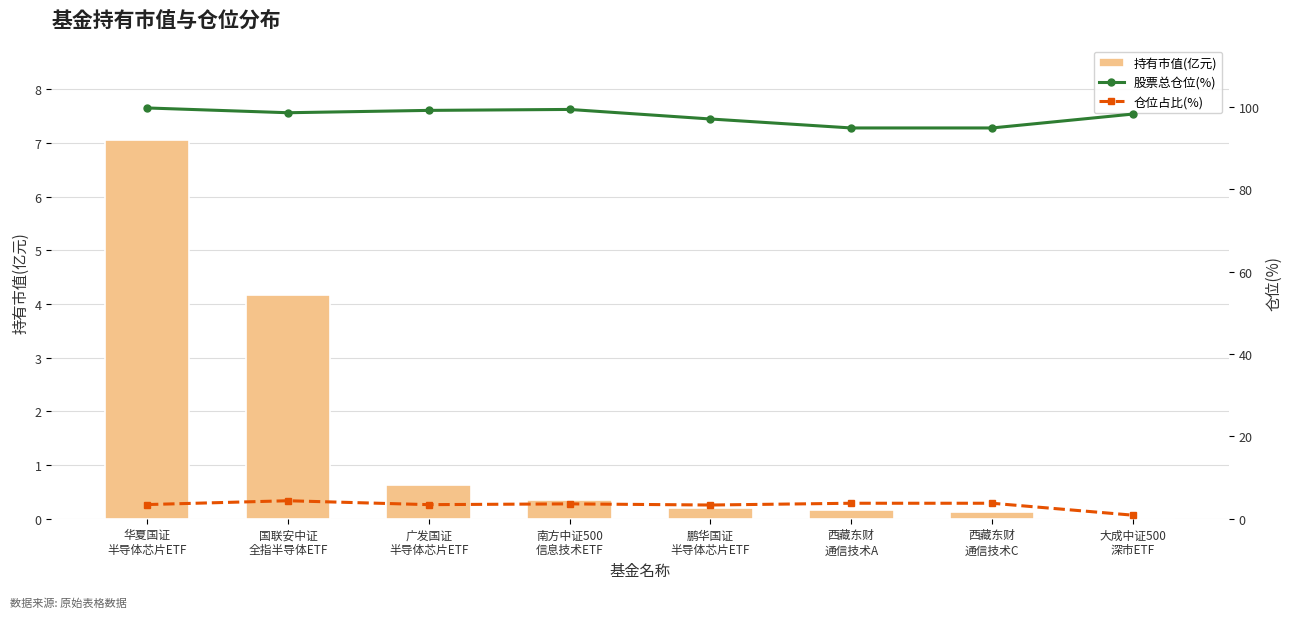

Rank the series by their maximum value, from lowest to highest.

仓位占比(%), 持有市值(亿元), 股票总仓位(%)